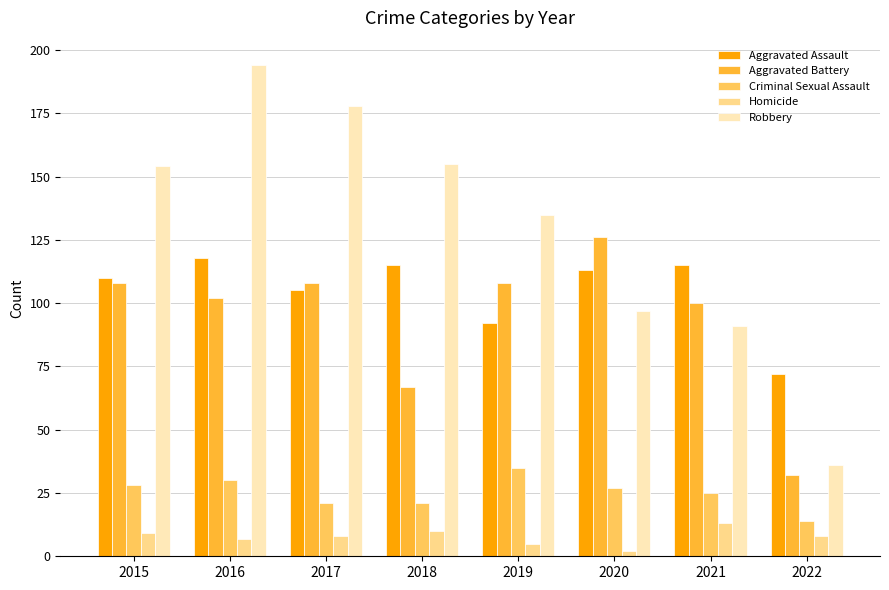

How many data points does each series have?

8